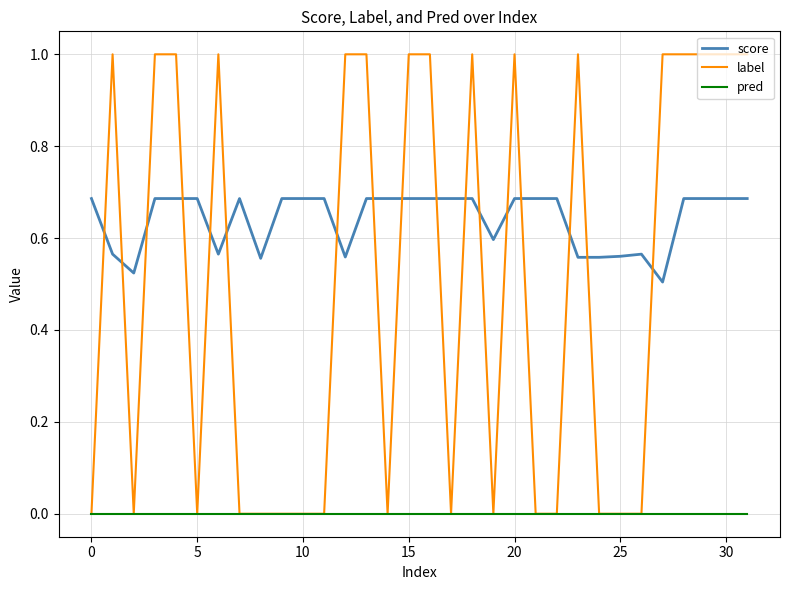

List the series in order of their overall mean, highest first.

score, label, pred